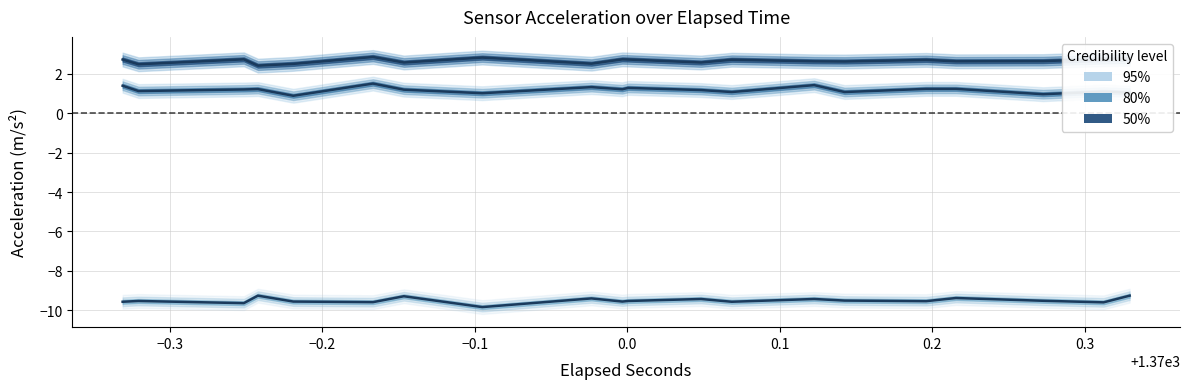

How many data points in acc_y (center) are less than 1?

4